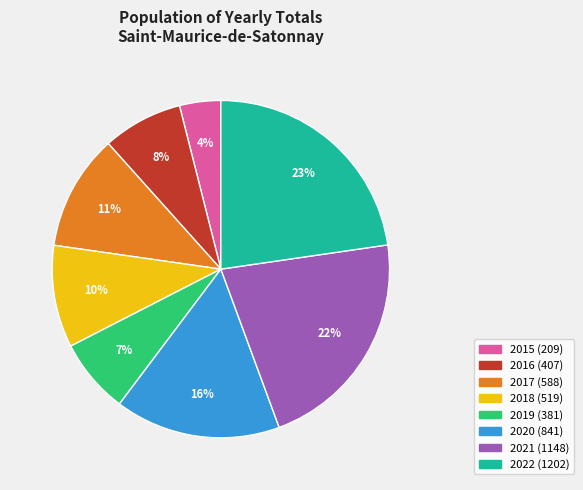

How many segments does this pie chart have?

8